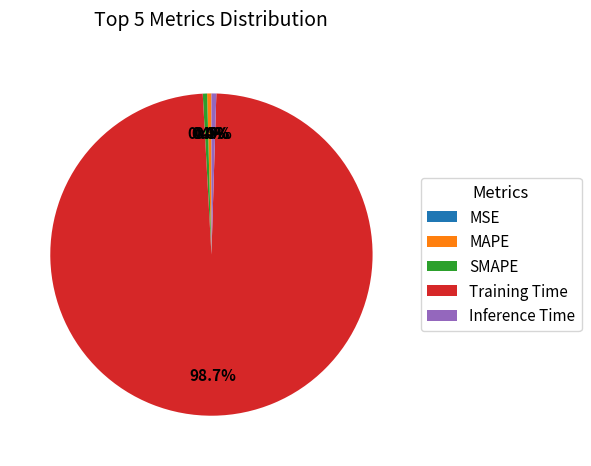

How many segments does this pie chart have?

5